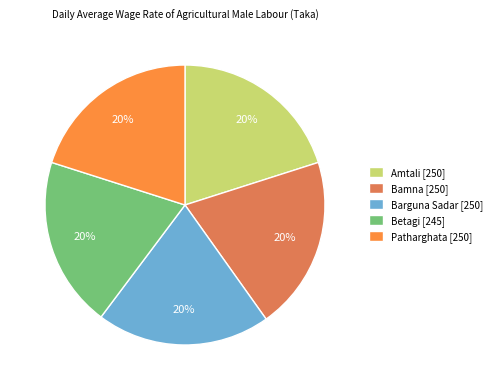

How many segments does this pie chart have?

5